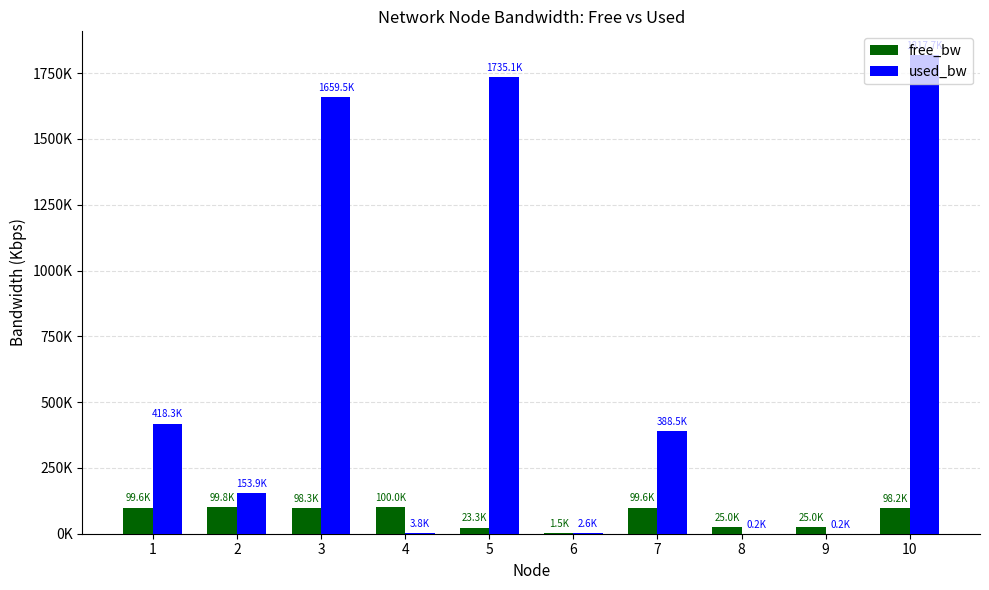

Reading right to left, extract all data points from this chart.

free_bw: 98.2	25.0	25.0	99.6	1.5	23.3	100.0	98.3	99.8	99.6
used_bw: 1817.7	0.2	0.2	388.5	2.6	1735.1	3.8	1659.5	153.9	418.3